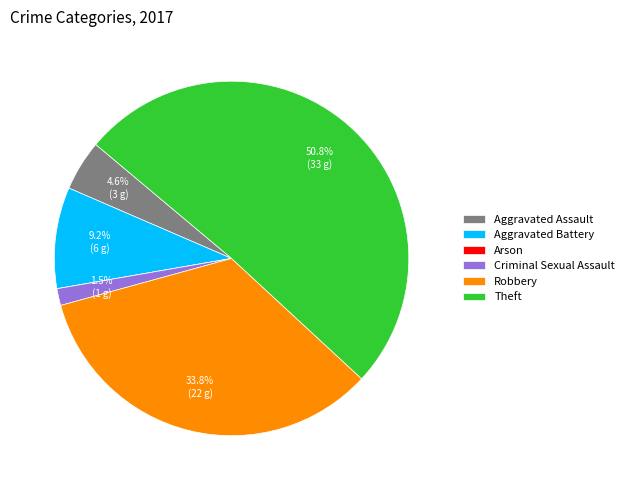

Between Robbery and Criminal Sexual Assault, which is larger?

Robbery